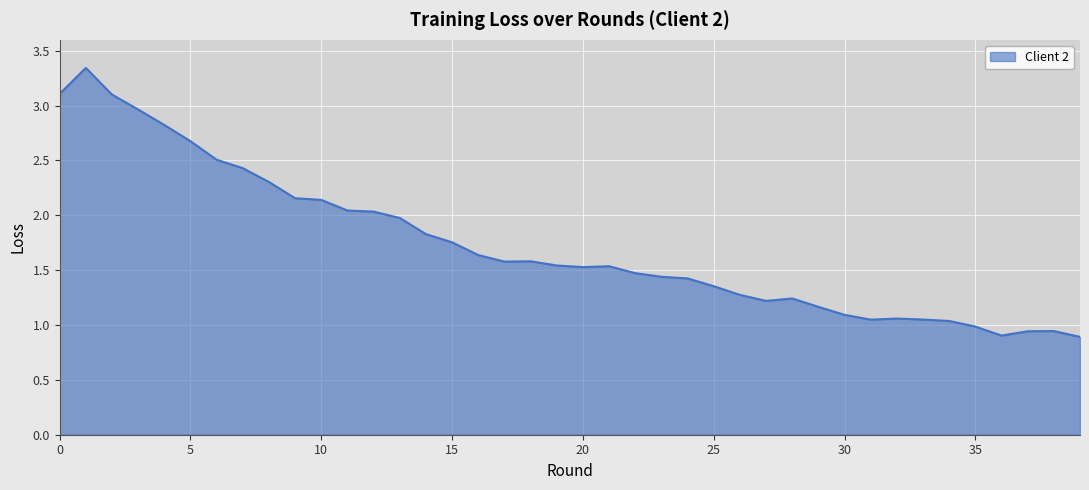

What is the difference between the maximum and minimum values?

2.5